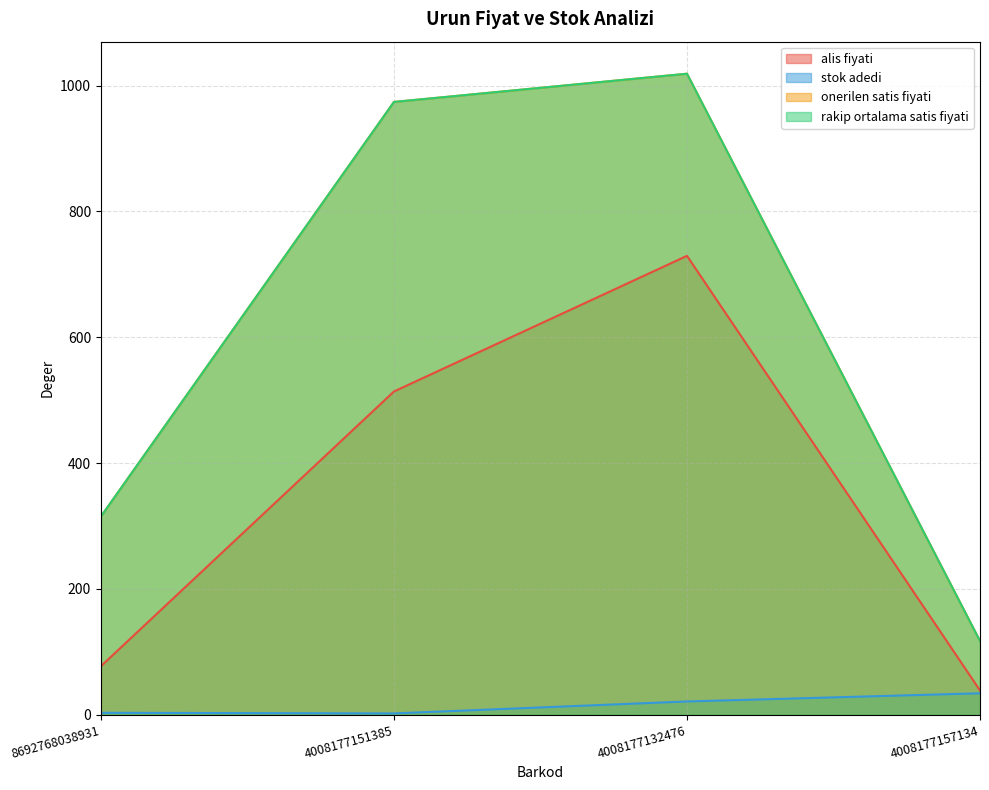

How many distinct data groups are displayed?

4